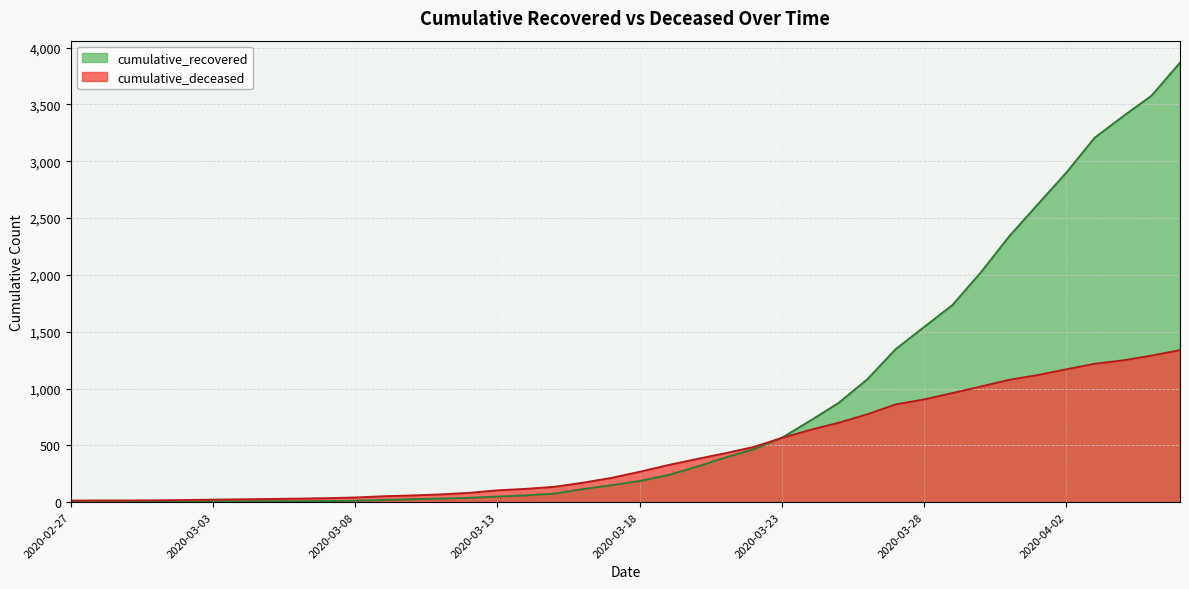

Reading left to right, extract all data points from this chart.

cumulative_recovered: 2	3	3	3	4	5	7	8	8	9	13	19	26	31	38	49	60	75	115	149	186	238	311	392	465	566	717	874	1080	1346	1541	1735	2023	2341	2621	2899	3207	3396	3577	3868
cumulative_deceased: 14	15	15	16	19	22	25	28	31	35	41	52	59	68	82	104	117	135	171	213	267	326	379	430	485	565	636	699	773	860	904	960	1018	1077	1119	1169	1218	1248	1290	1338